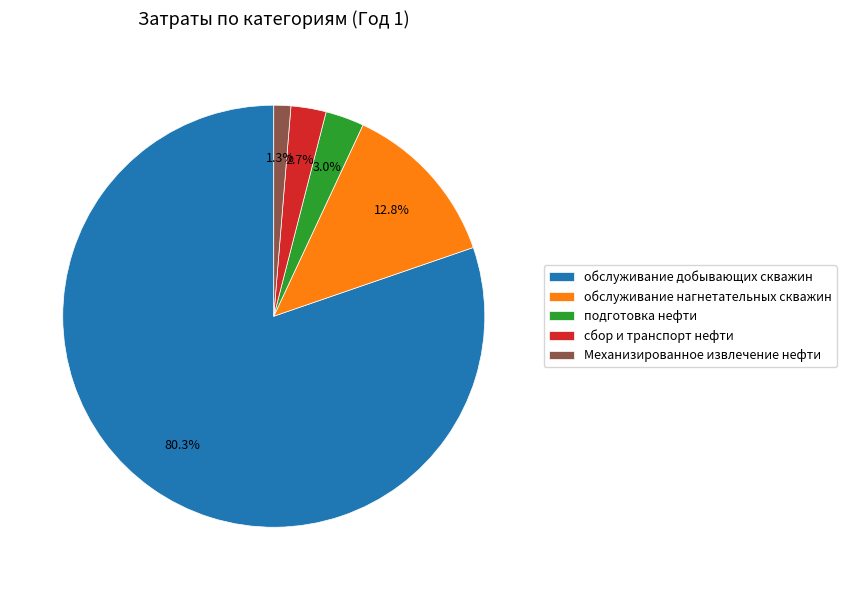

What is the ratio of the value at подготовка нефти to the value at сбор и транспорт нефти?

1.1